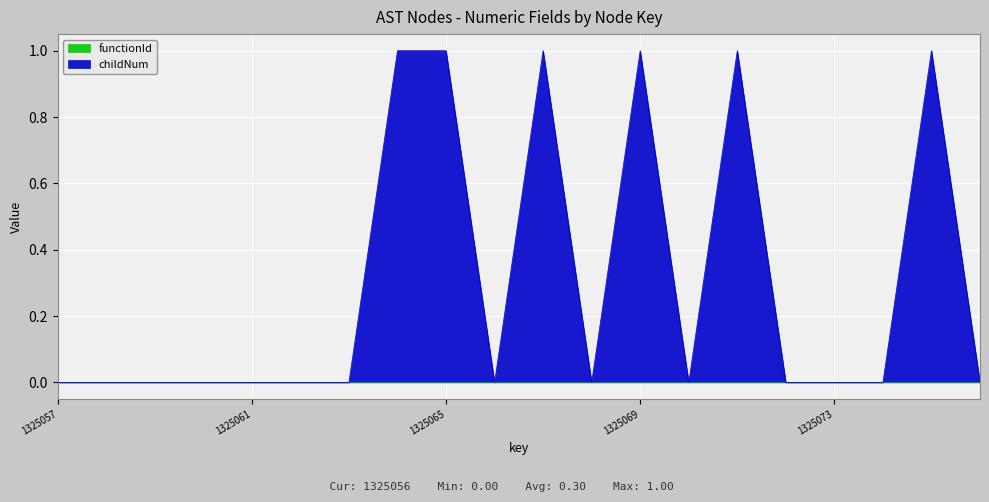

True or false: the data shows 2 at 1325064.

False